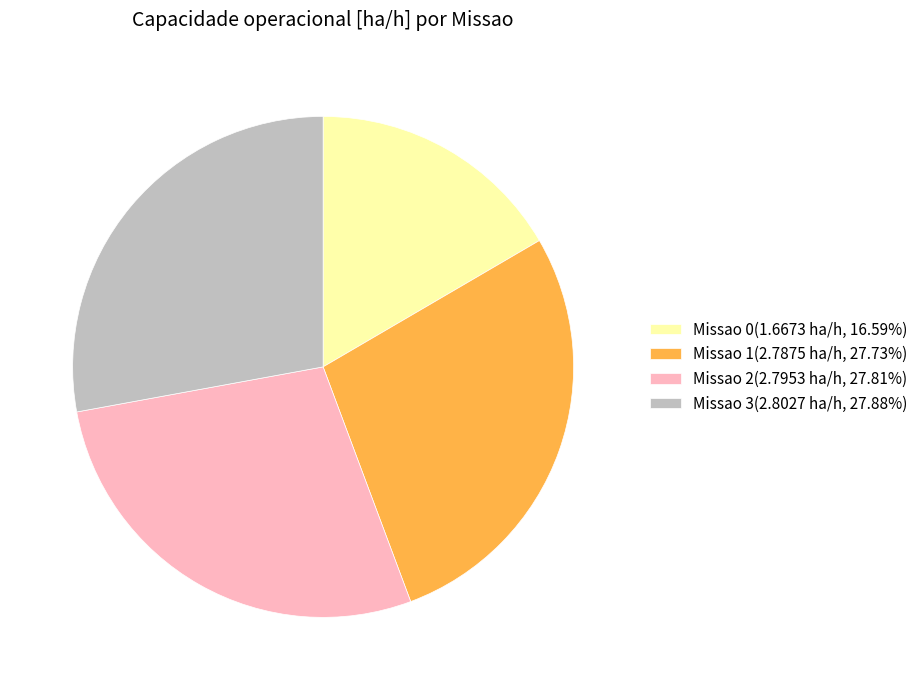

Approximately how many times larger is the value at Missao 0(1.6673 ha/h, 16.59%) compared to Missao 1(2.7875 ha/h, 27.73%)?

0.6